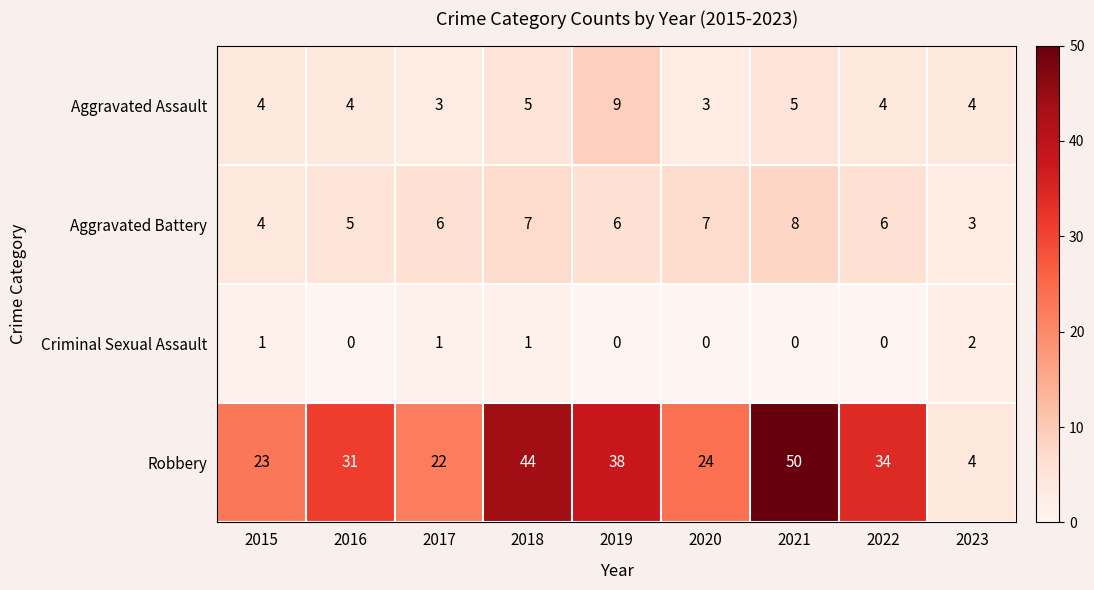

What is the difference between the second highest and minimum values in the Aggravated Battery series?

4